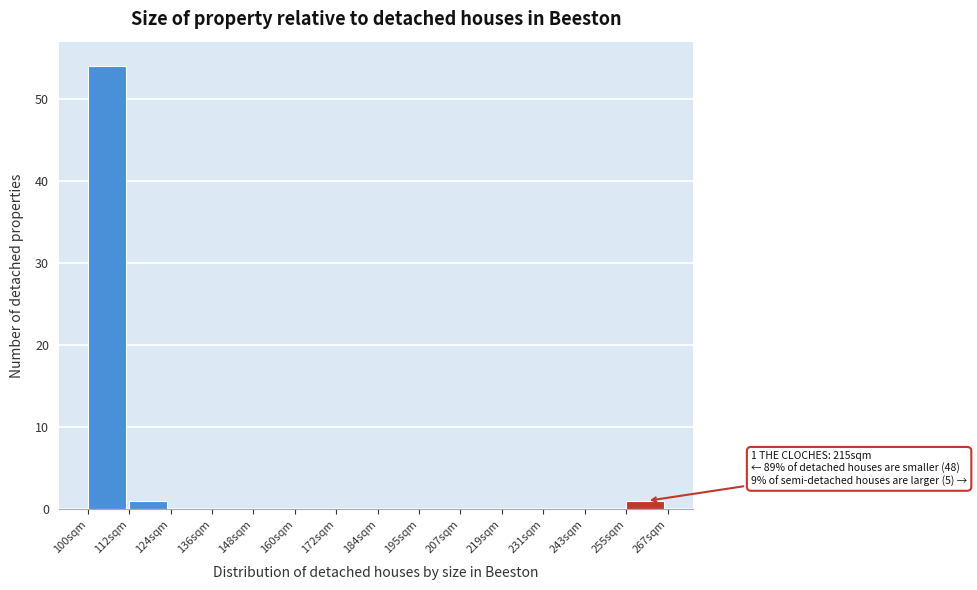

Reading right to left, transcribe all the data shown in this chart.

255sqm=1	243sqm=0	231sqm=0	219sqm=0	207sqm=0	195sqm=0	184sqm=0	172sqm=0	160sqm=0	148sqm=0	136sqm=0	124sqm=0	112sqm=1	100sqm=54